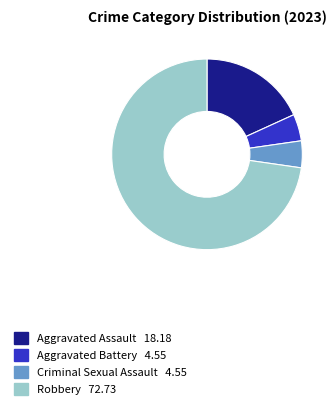

How many slices are in this pie chart?

4